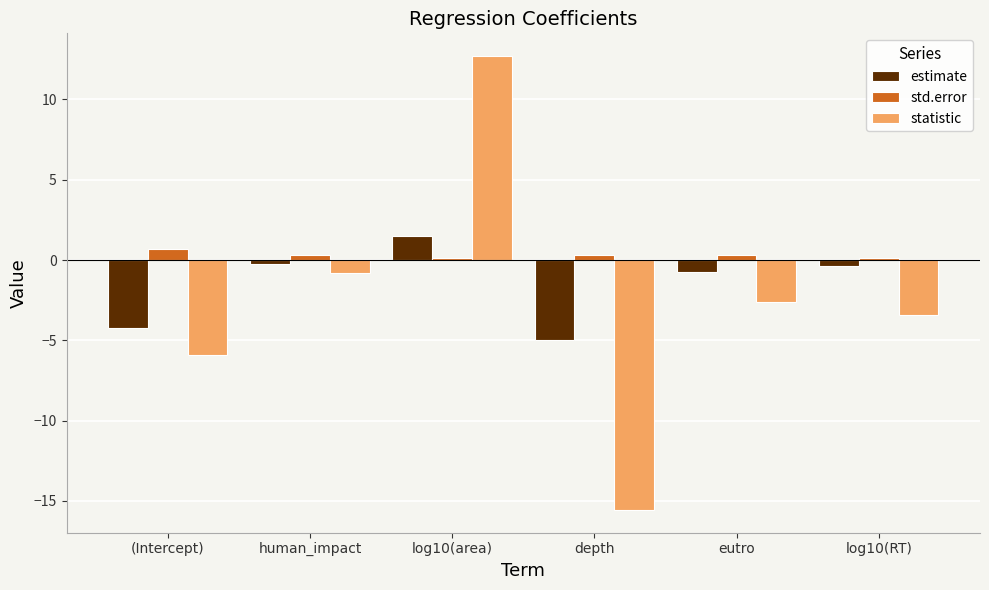

What are all the series names shown in the legend?

estimate, std.error, statistic